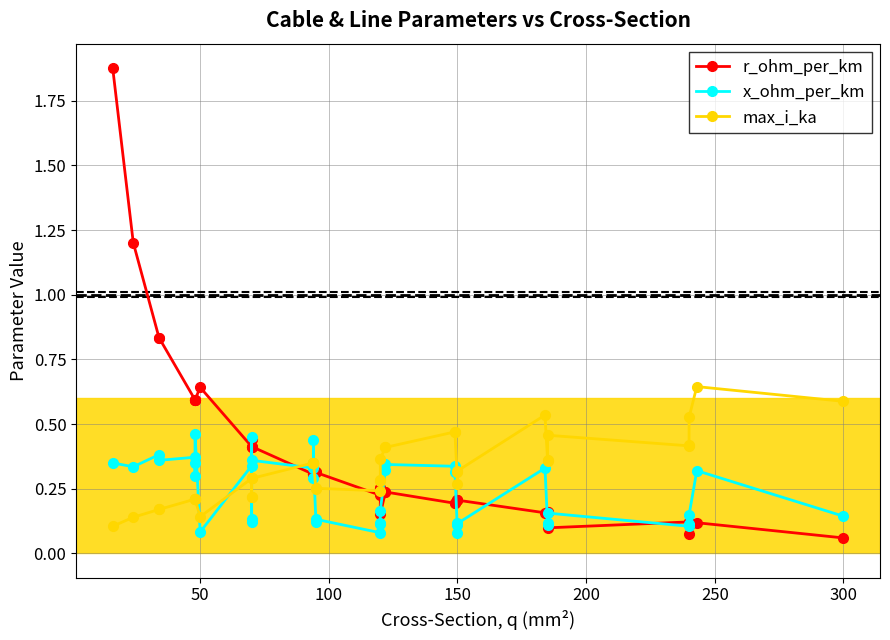

What is the difference between the maximum and minimum values in the max_i_ka series?

0.5